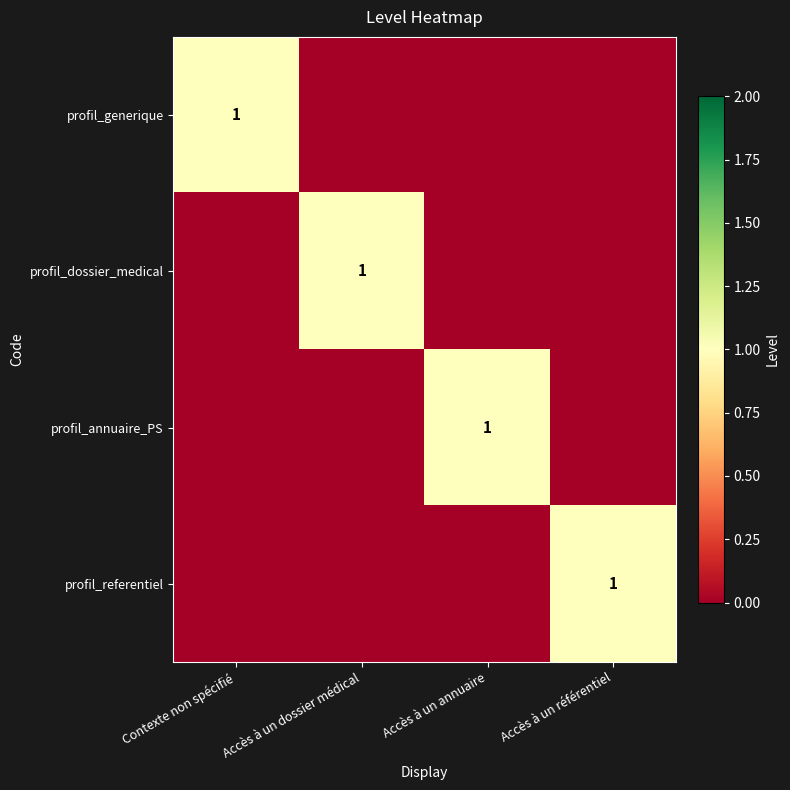

Which series has the largest total across all categories?

profil_generique